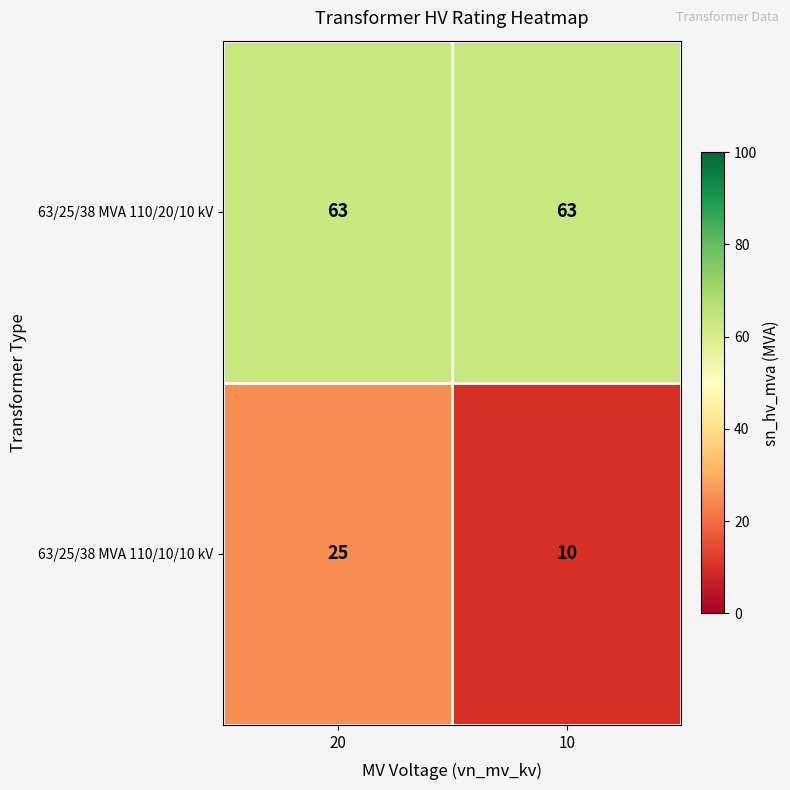

What is the sum of all 63/25/38 MVA 110/20/10 kV values?

126